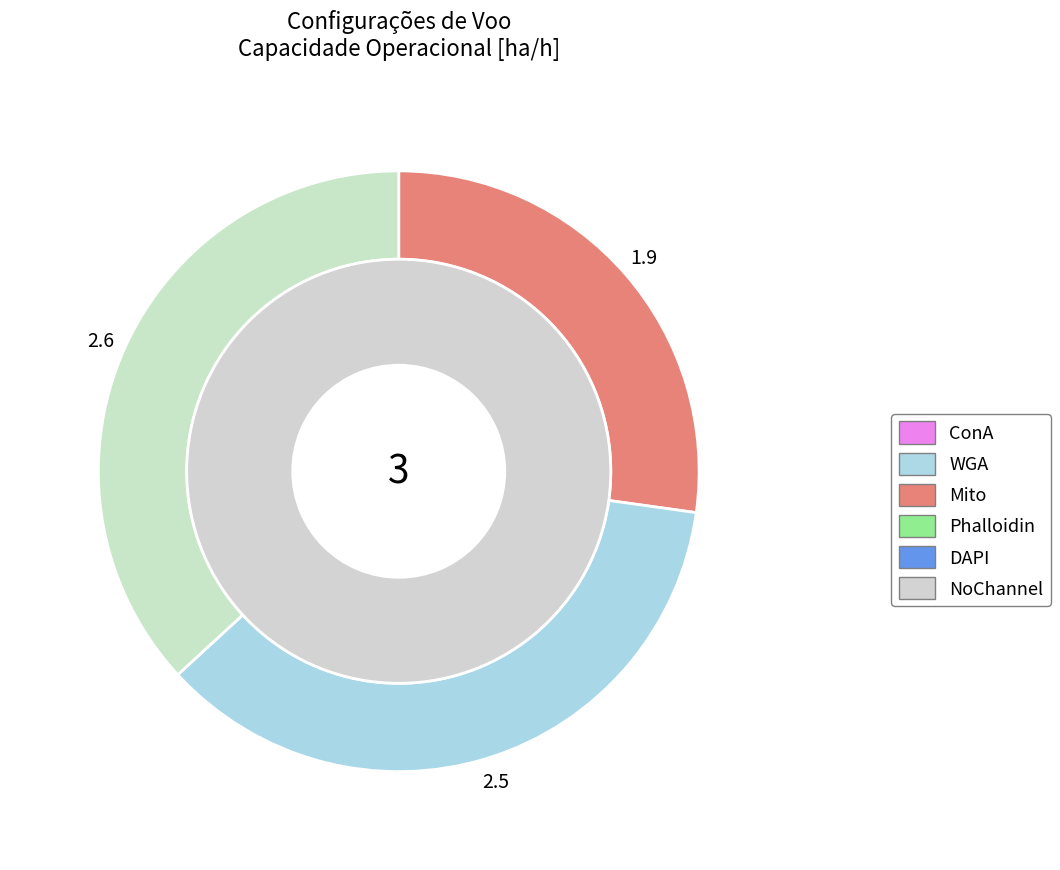

Combined, what portion of the pie is 1 and 0?

63.2%